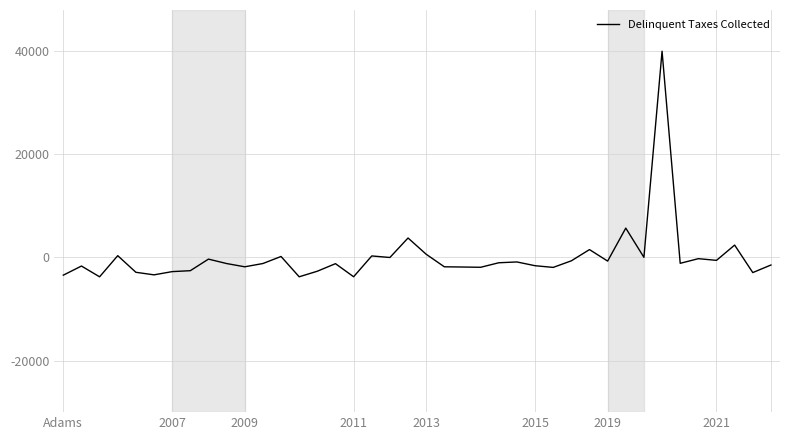

What is the minimum value shown in the chart?

-3751.3